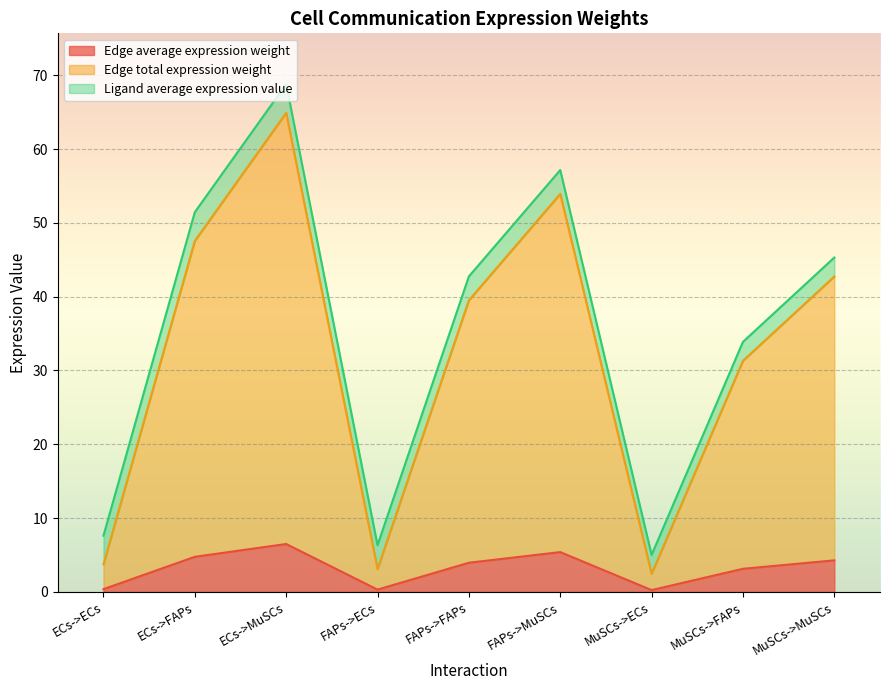

At which category is the sum across all series the highest?

ECs->MuSCs